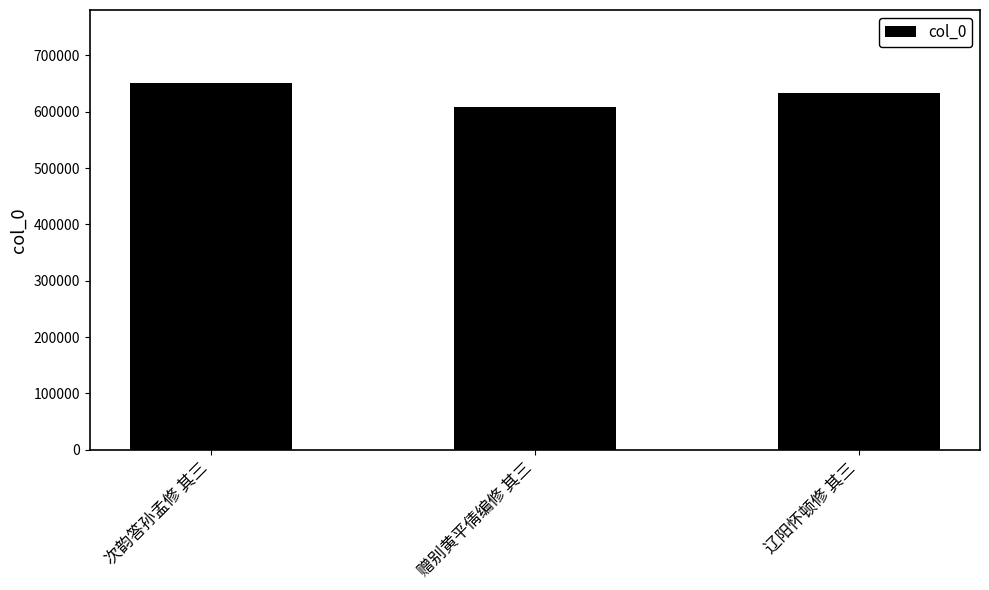

What is the minimum value shown in the chart?

608222